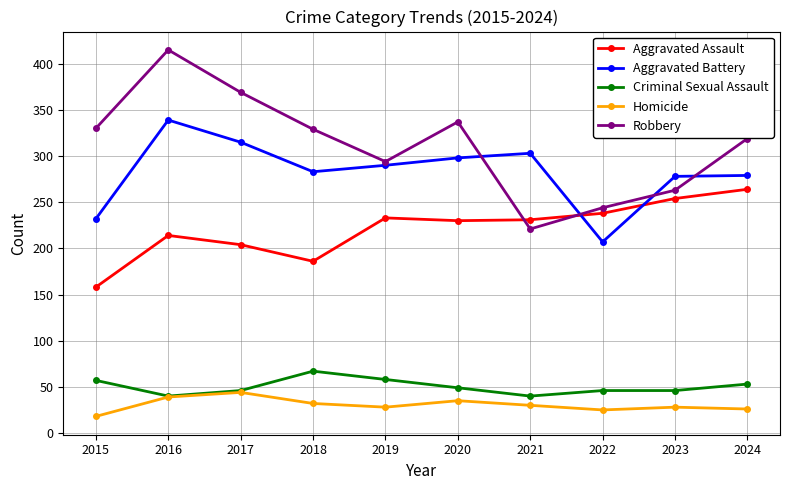

Count the number of categories in the chart.

10